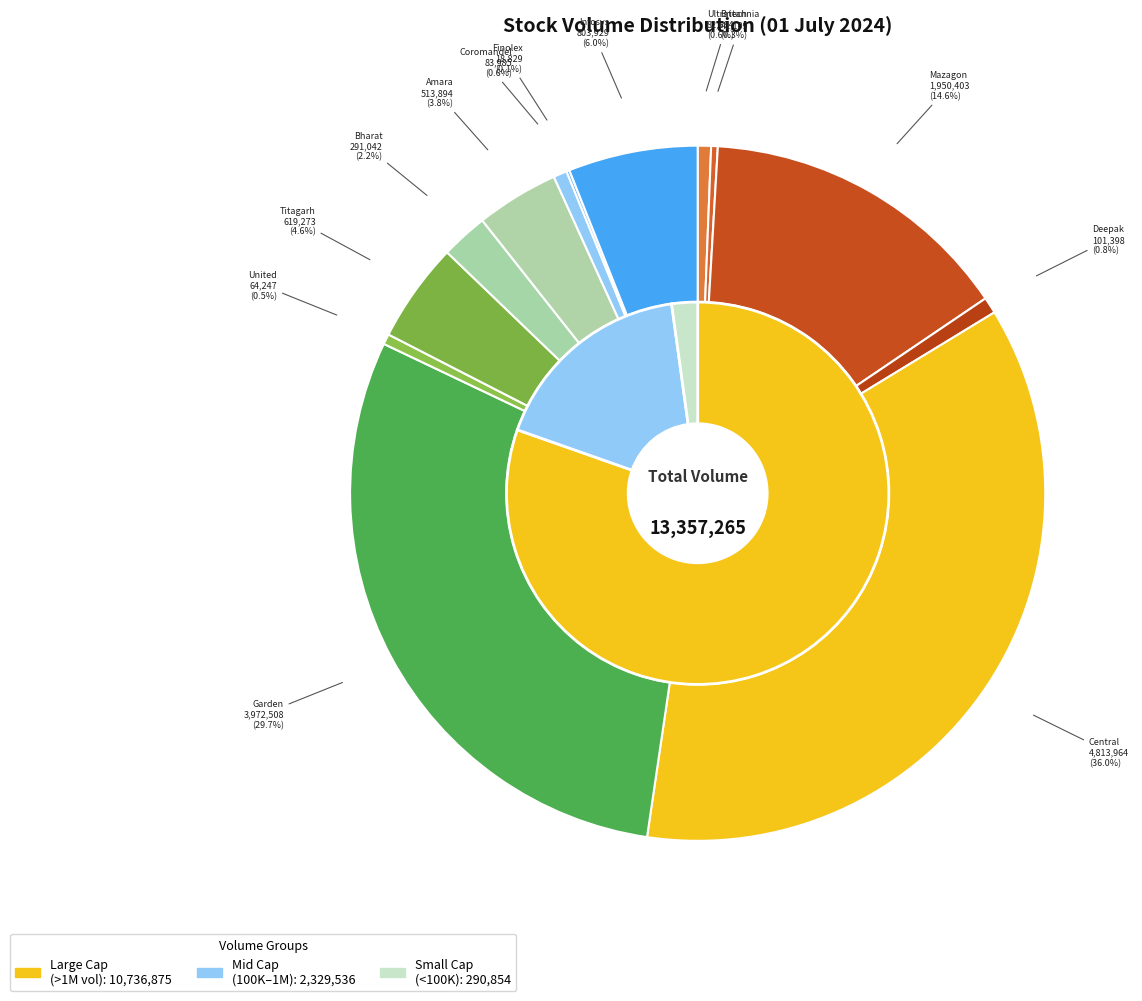

What is the smallest slice in the pie chart?

Finolex Cables Limited